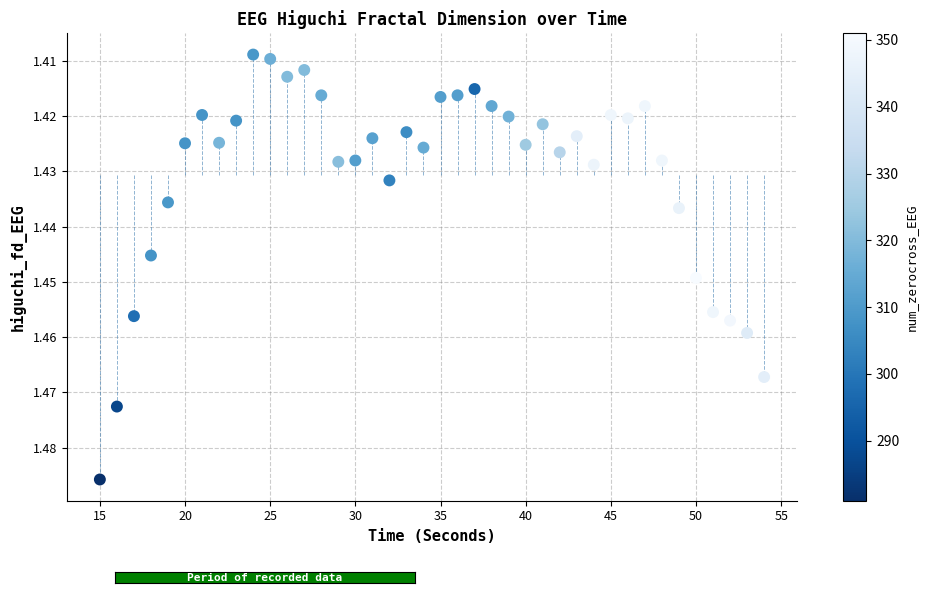

What is the range of X values (max minus min)?

39.0